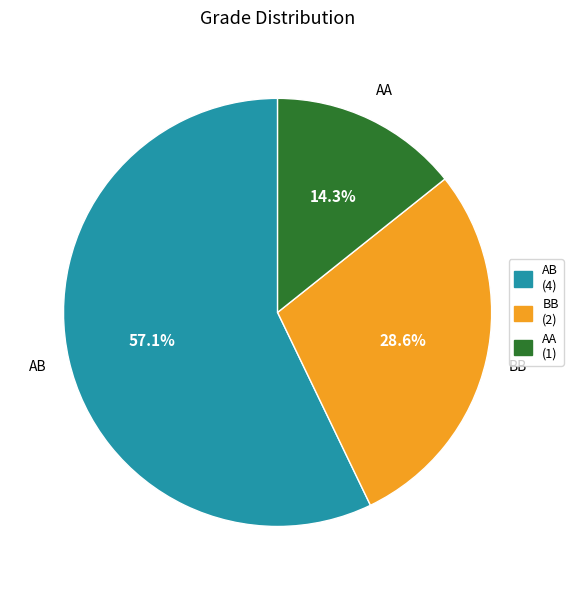

Is it true that AB is 43% of the pie?

False